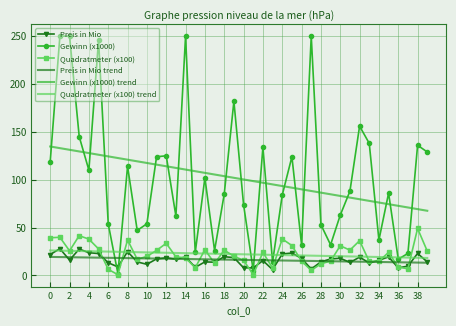

After their last crossing, which series has the higher values: Preis in Mio trend or Gewinn (x1000)?

Gewinn (x1000)